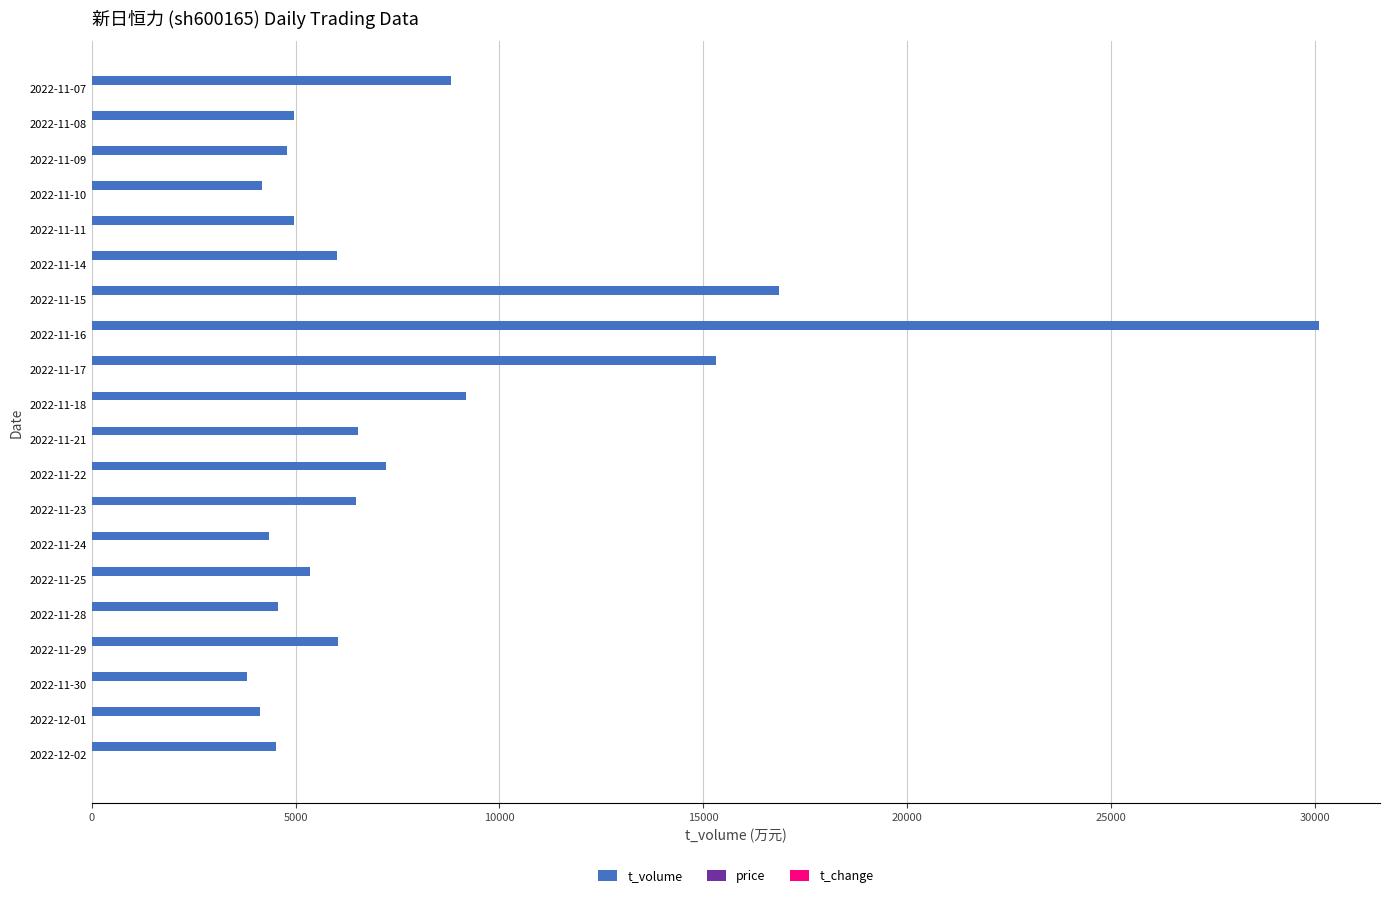

Which series has the largest total across all categories?

t_volume